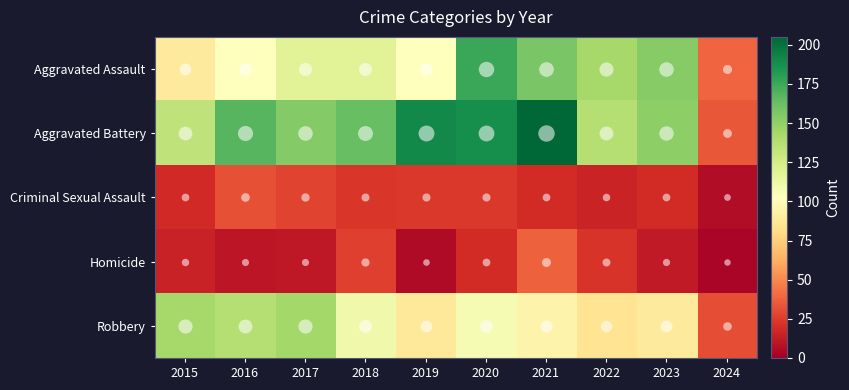

Reading right to left, transcribe all the data shown in this chart.

Aggravated Assault: 2024=39	2023=153	2022=143	2021=157	2020=176	2019=103	2018=118	2017=118	2016=103	2015=89
Aggravated Battery: 2024=34	2023=151	2022=137	2021=205	2020=188	2019=190	2018=163	2017=154	2016=168	2015=133
Criminal Sexual Assault: 2024=6	2023=19	2022=16	2021=19	2020=24	2019=24	2018=23	2017=28	2016=32	2015=18
Homicide: 2024=3	2023=12	2022=22	2021=37	2020=19	2019=5	2018=26	2017=11	2016=10	2015=15
Robbery: 2024=31	2023=89	2022=85	2021=95	2020=107	2019=88	2018=110	2017=144	2016=137	2015=143